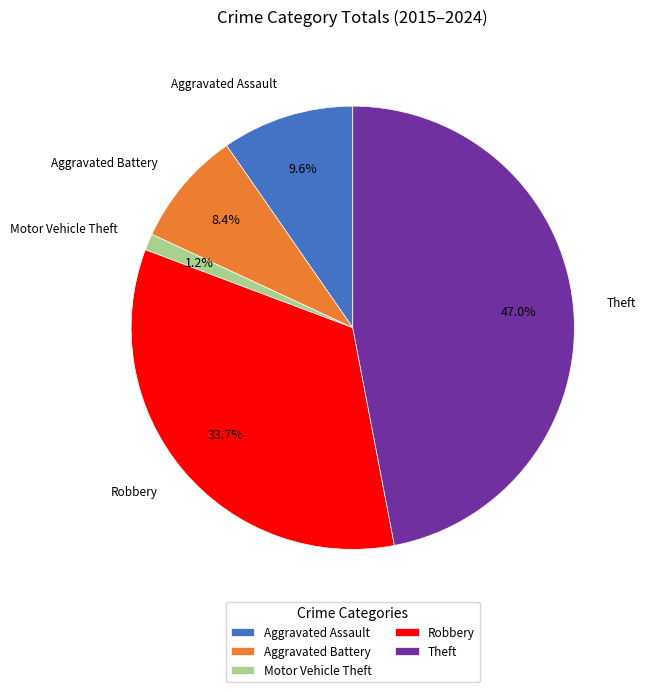

How many segments does this pie chart have?

5